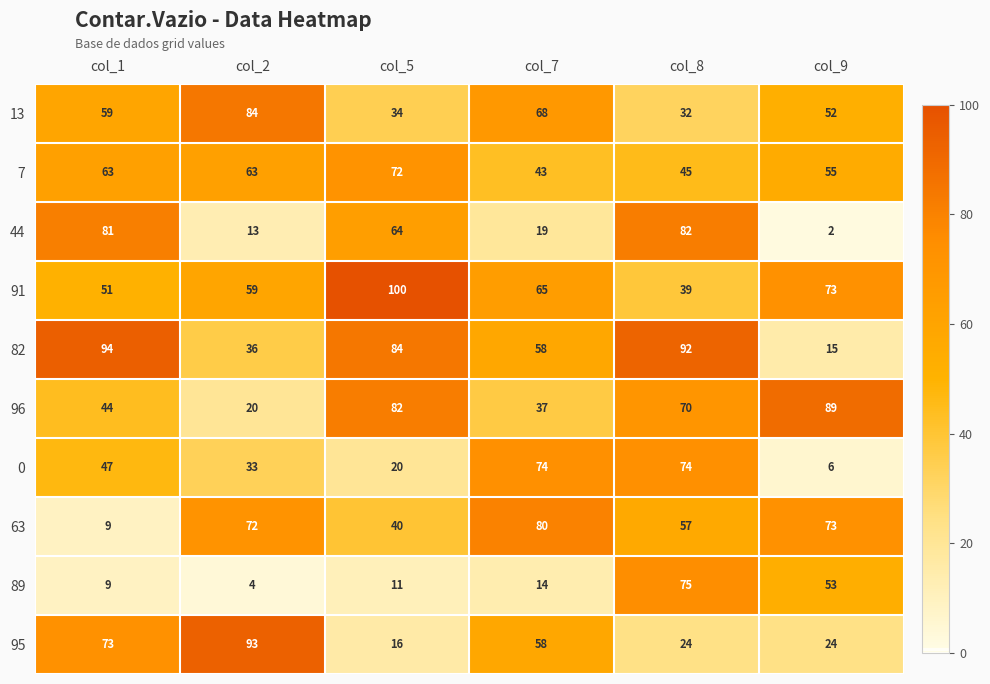

At col_2, list the series in order from smallest to largest.

89, 44, 96, 0, 82, 91, 7, 63, 13, 95